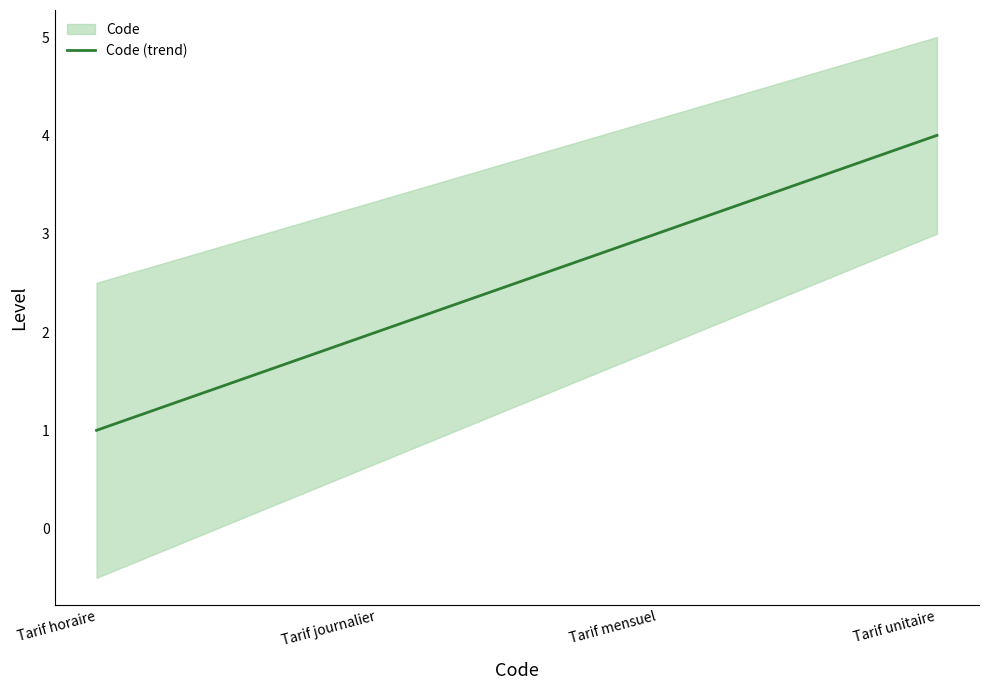

What is the difference between the maximum and minimum values?

3